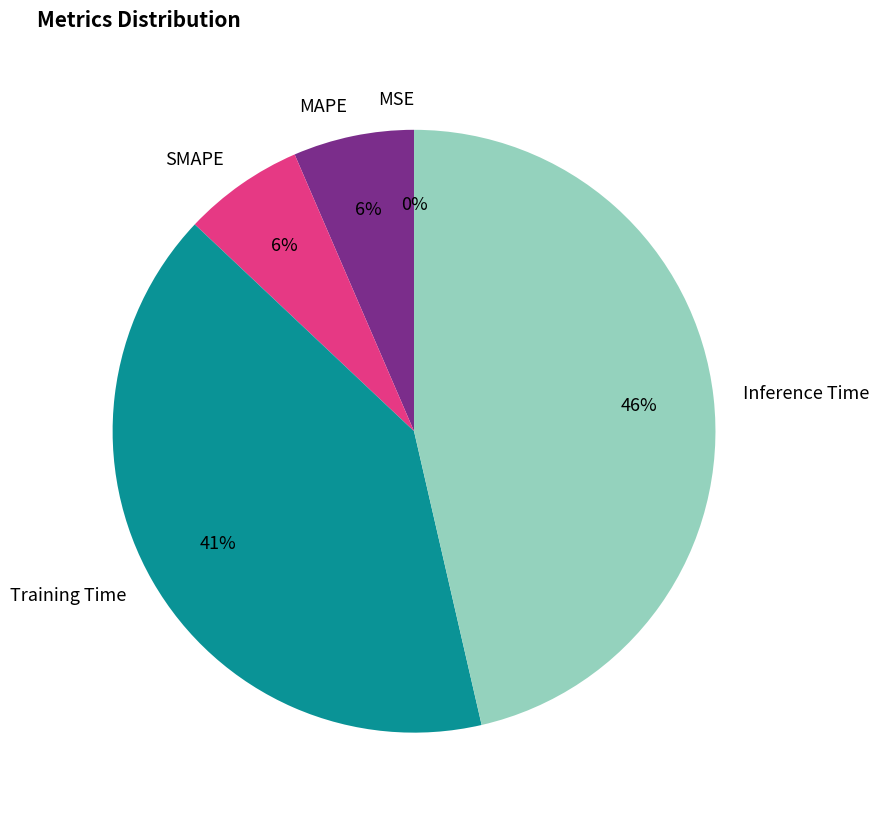

Which slice is the largest?

Inference Time